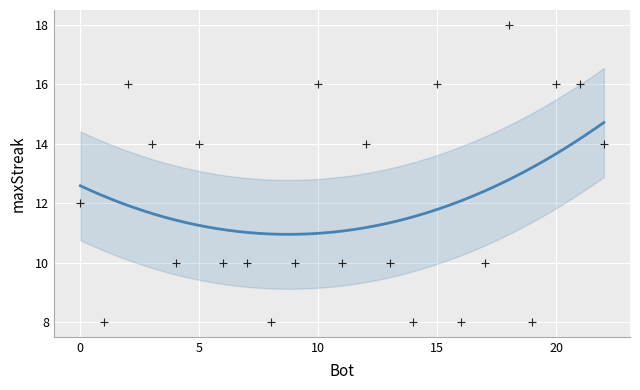

What is the range of Y values (max minus min)?

10